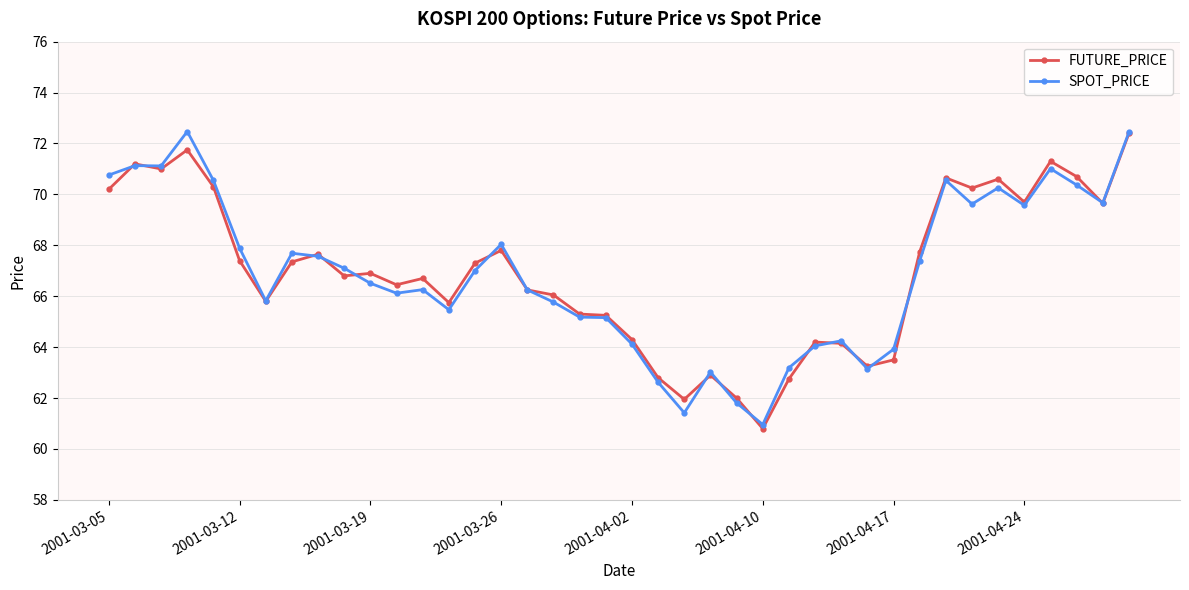

True or false: FUTURE_PRICE has more than 0 interior local peaks.

True